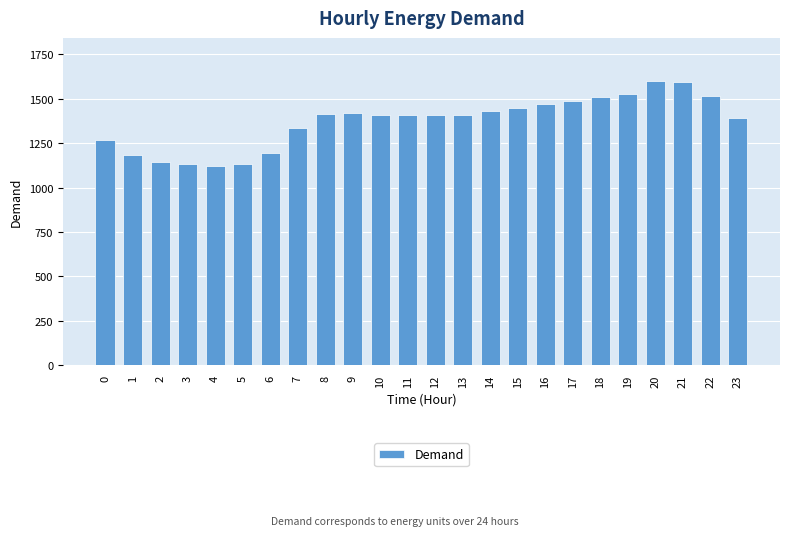

What is the maximum value shown in the chart?

1602.6